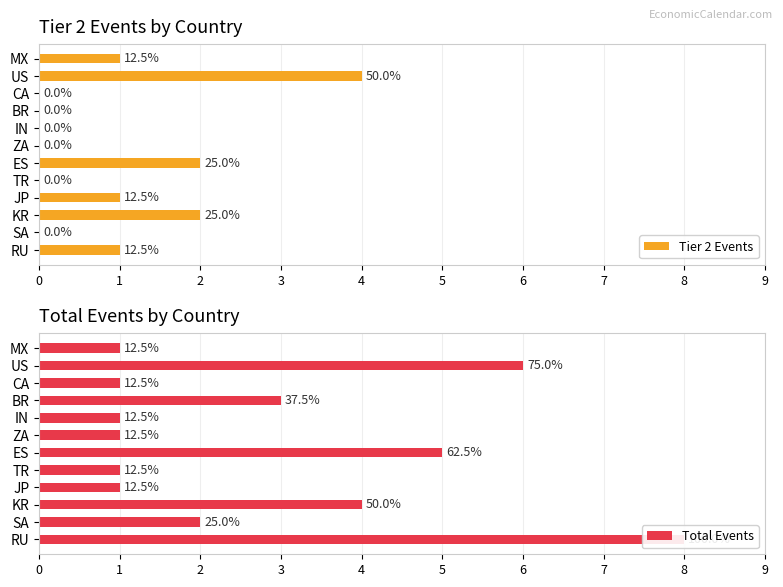

The value of Tier 2 Events at IN is 2. True or false?

False